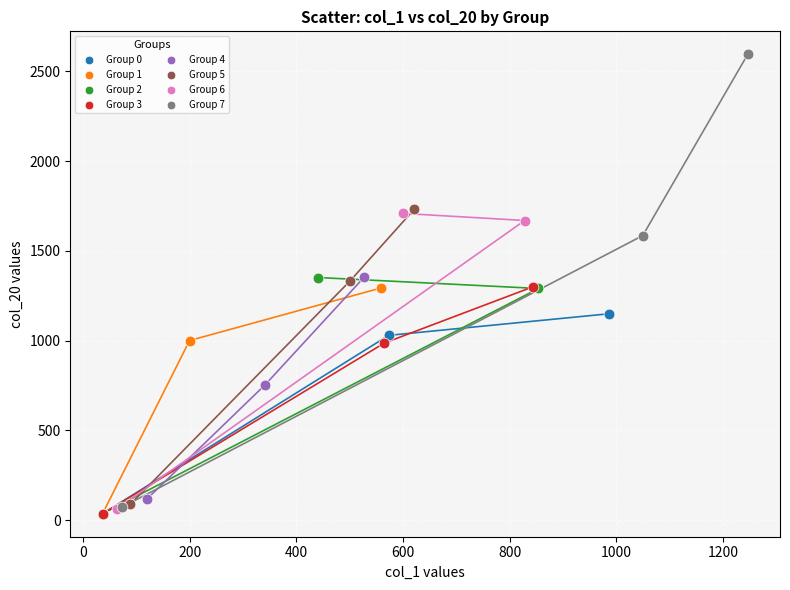

Which series reaches the maximum Y coordinate?

Group 7